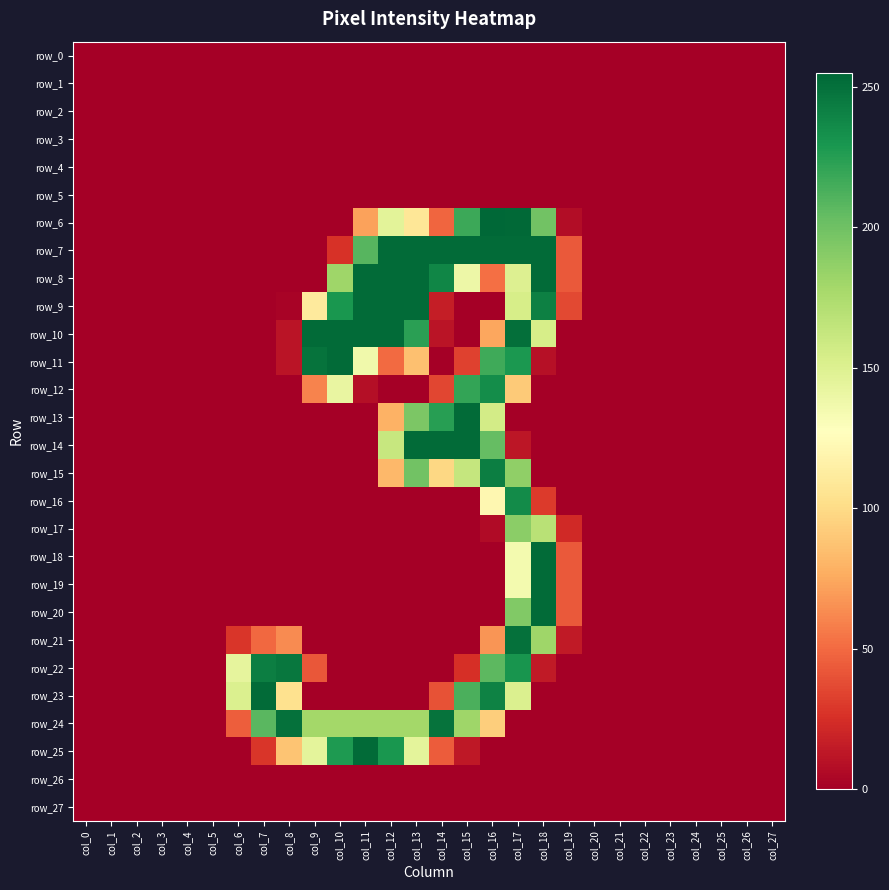

What is the difference between the highest and lowest values at col_6?

151